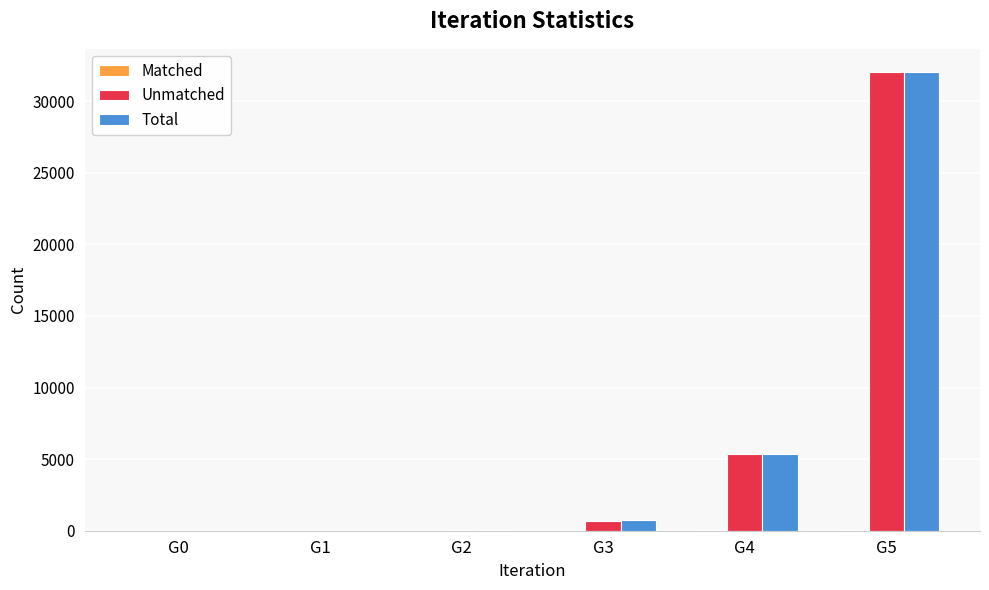

What is the difference between the Unmatched values at G2 and G1?

67